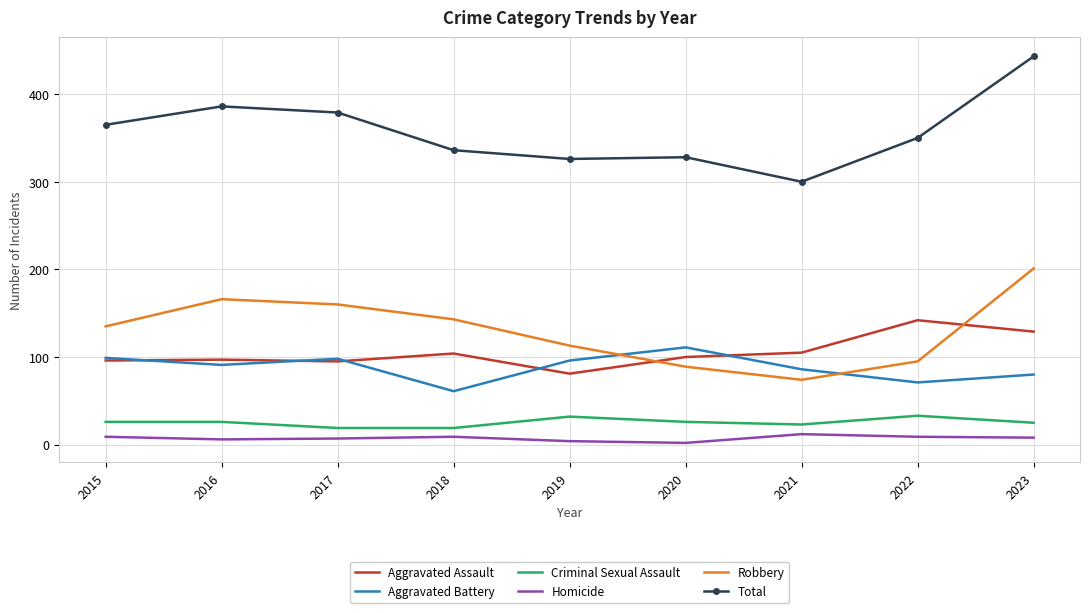

Which category has the lowest value in the Aggravated Battery series?

2018